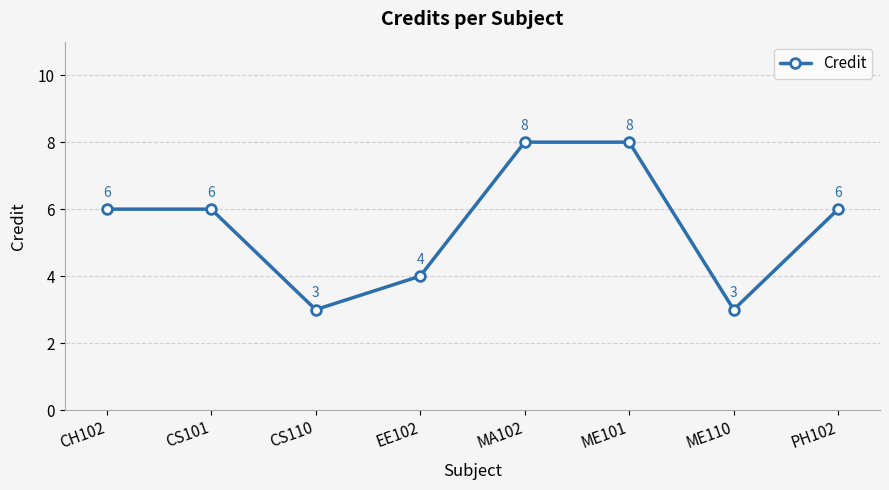

How many points are lower than both their immediate neighbors (excluding endpoints)?

2